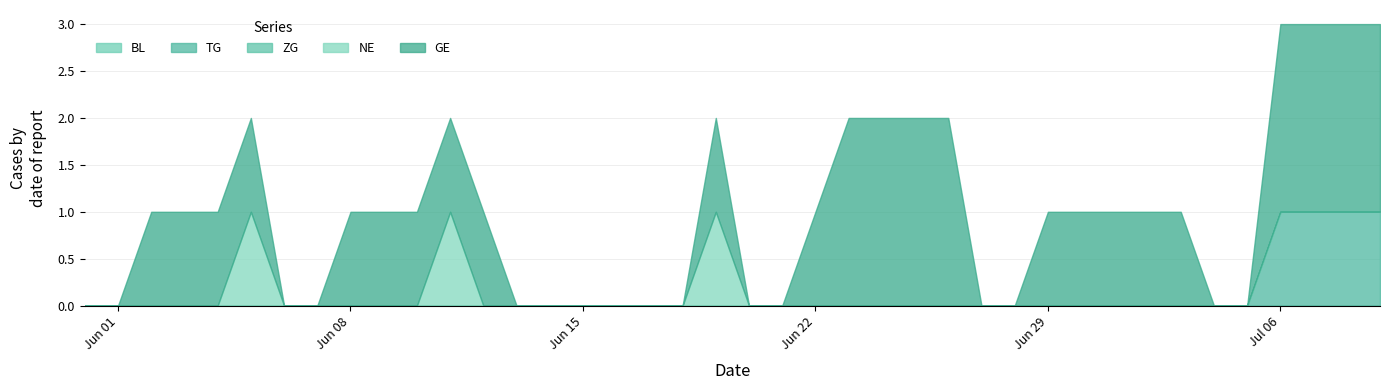

Where is the first local maximum for GE?

2020-06-19